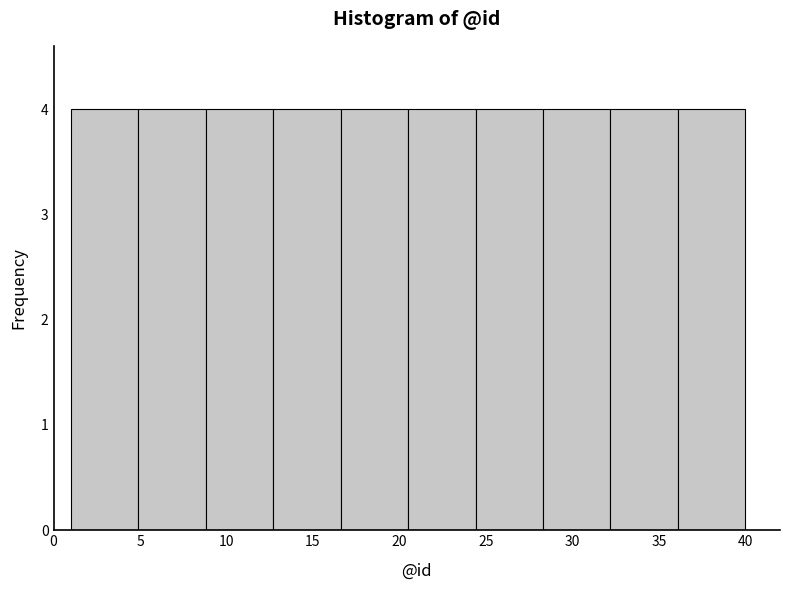

Reading left to right, list every bar in this chart as the range it spans on the x-axis followed by its height. Neither the bar edges nor the heights are printed on the chart, so give them approximately, as read against the axes.

1.0 to 4.9: 4
4.9 to 8.8: 4
8.8 to 12.7: 4
12.7 to 16.6: 4
16.6 to 20.5: 4
20.5 to 24.4: 4
24.4 to 28.3: 4
28.3 to 32.2: 4
32.2 to 36.1: 4
36.1 to 40.0: 4